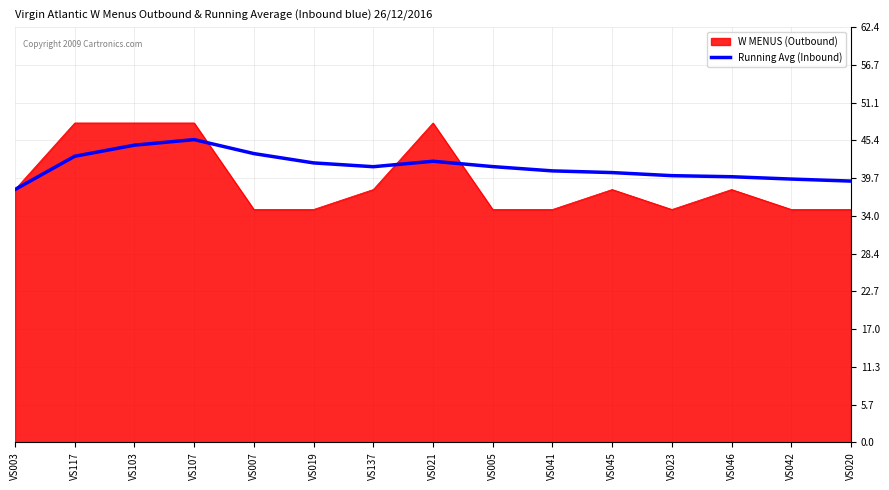

What is the minimum value shown in the chart?

35.0